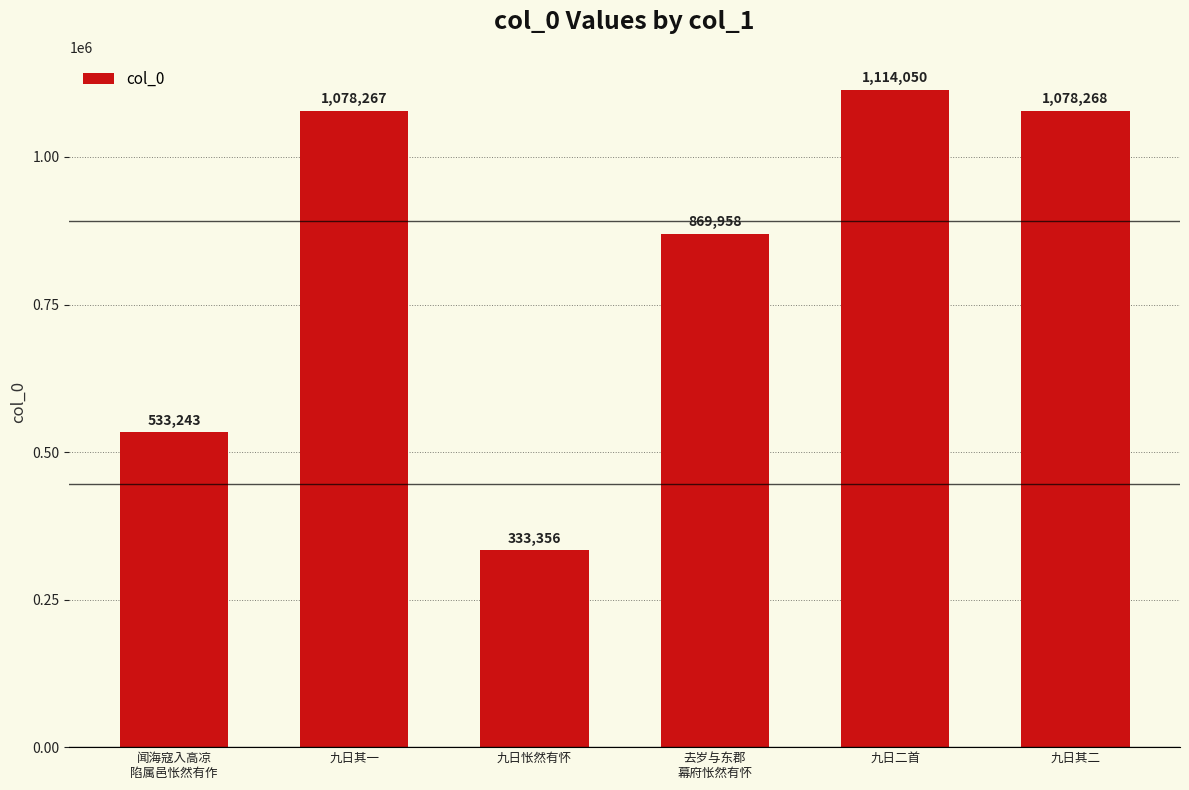

How many data points are less than 1078267?

3